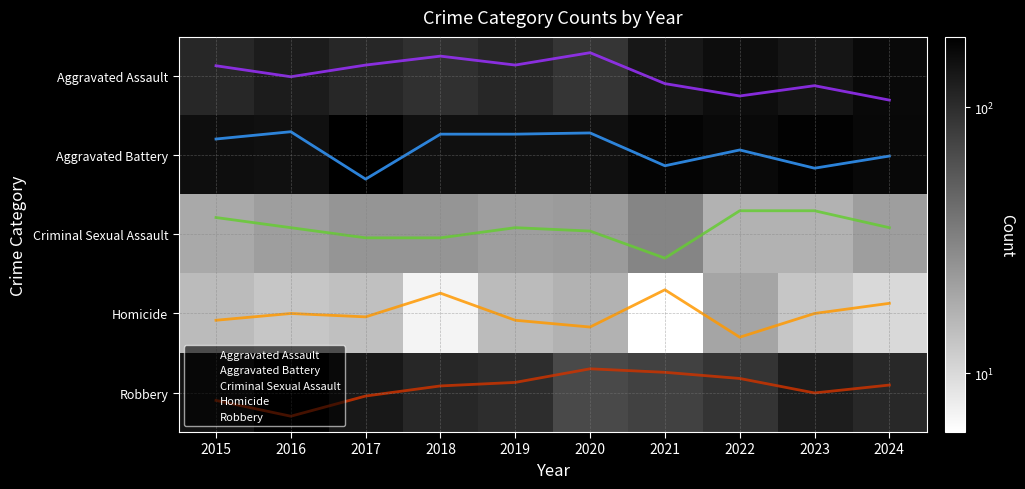

How many data points does each series have?

10